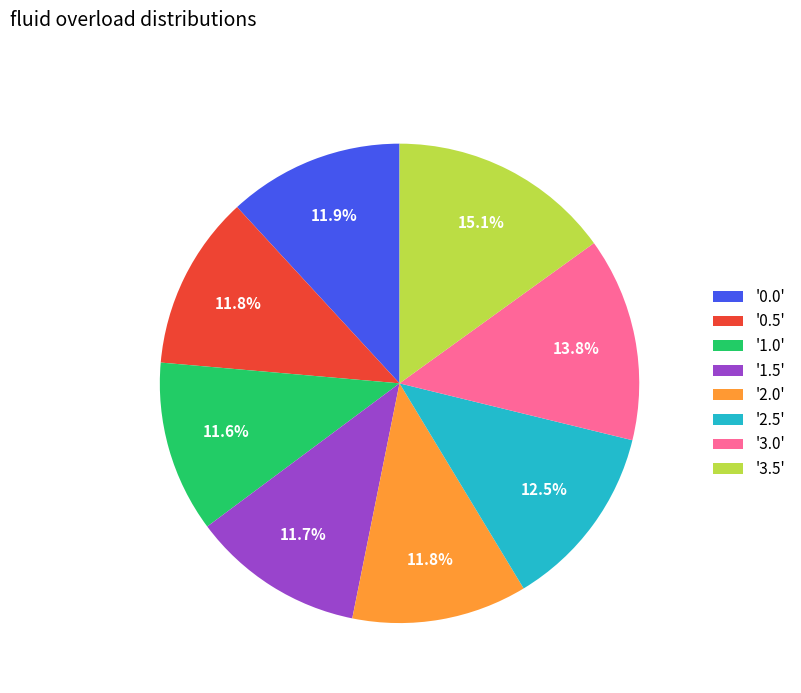

Is there any slice that represents more than half of the pie?

No